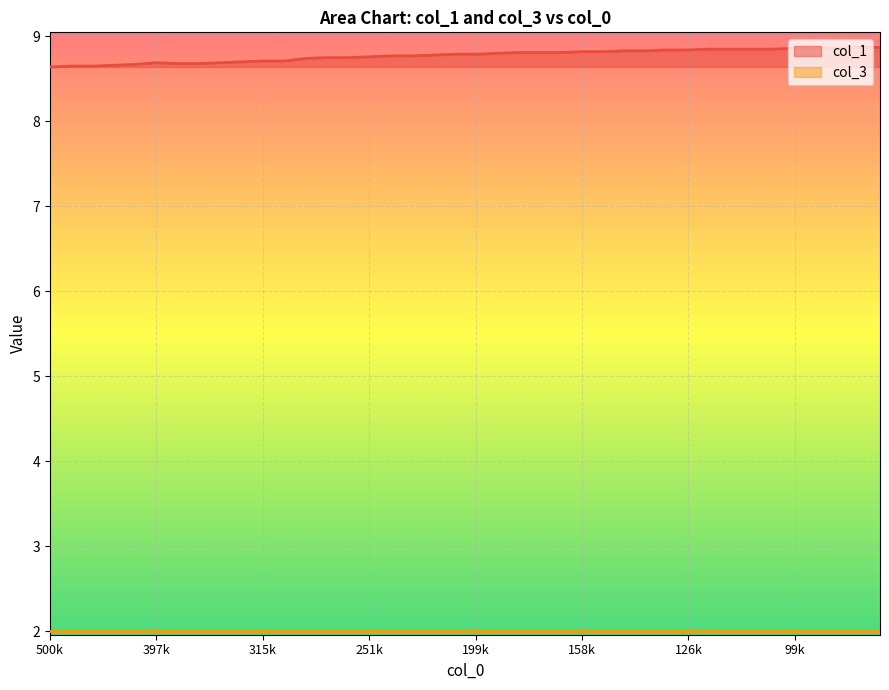

Between 251k and 199k, which is larger?

199k